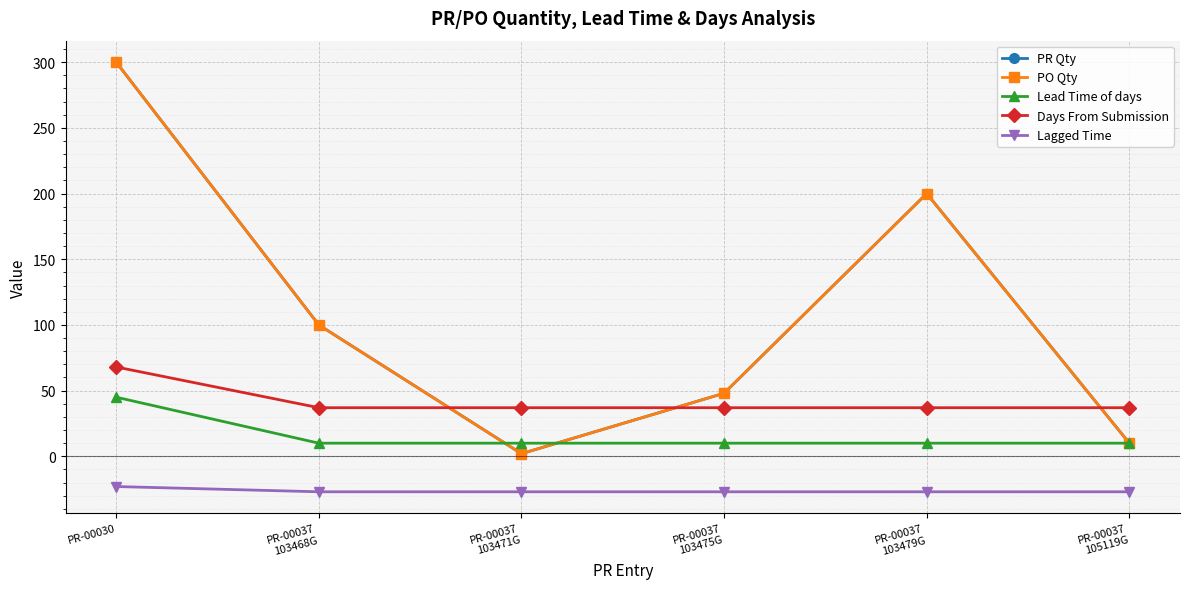

True or false: PO Qty and Lagged Time intersect in this chart.

False